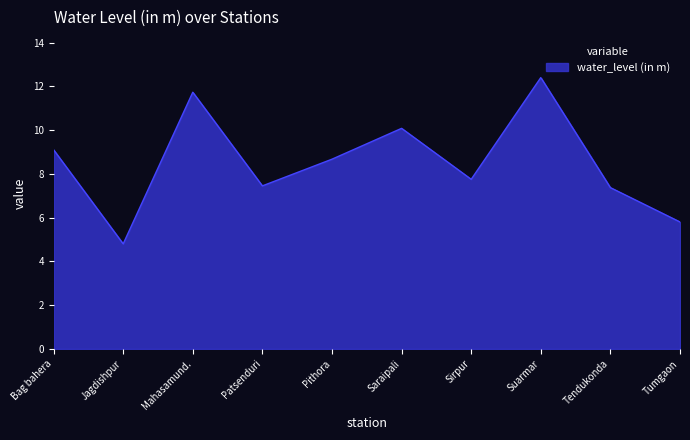

At which category does the data reach its first local valley?

Jagdishpur